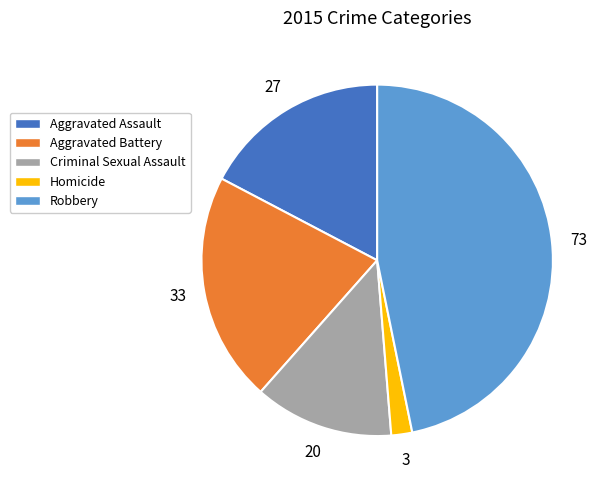

Rank the categories by value from highest to lowest.

Robbery, Aggravated Battery, Aggravated Assault, Criminal Sexual Assault, Homicide